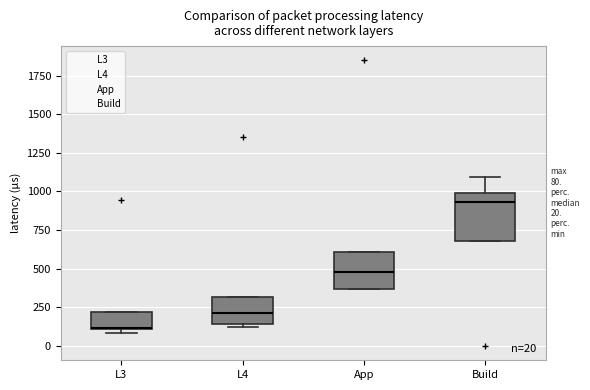

Which box is the tallest, from its lower edge to its upper edge?

Build